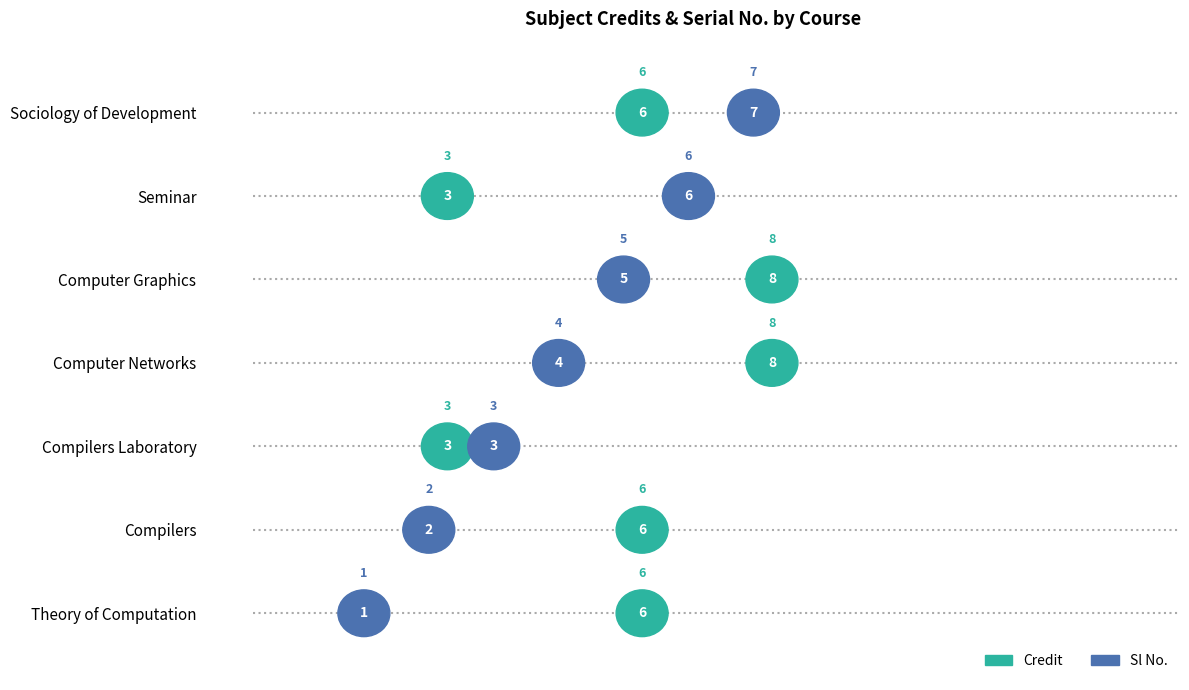

True or false: Sl No. and Credit intersect in this chart.

True